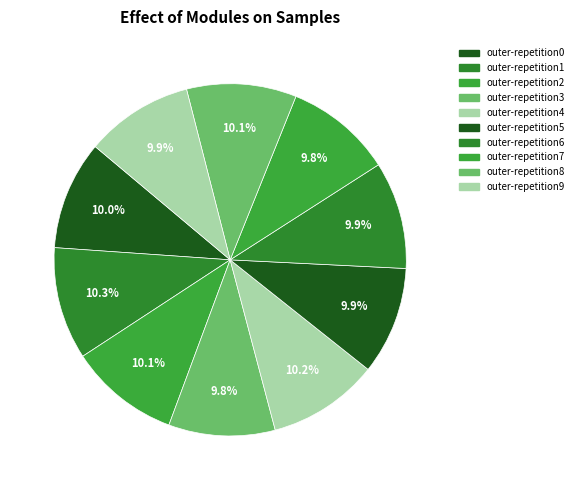

How many segments does this pie chart have?

10